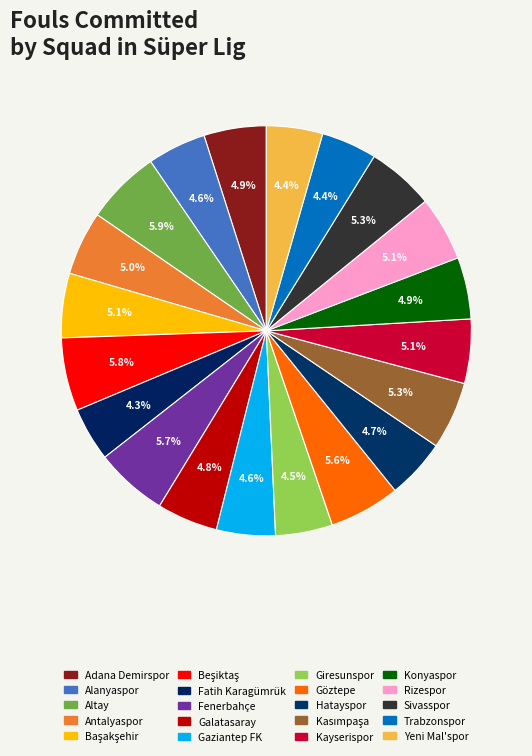

Which category has the biggest portion of the pie?

Altay